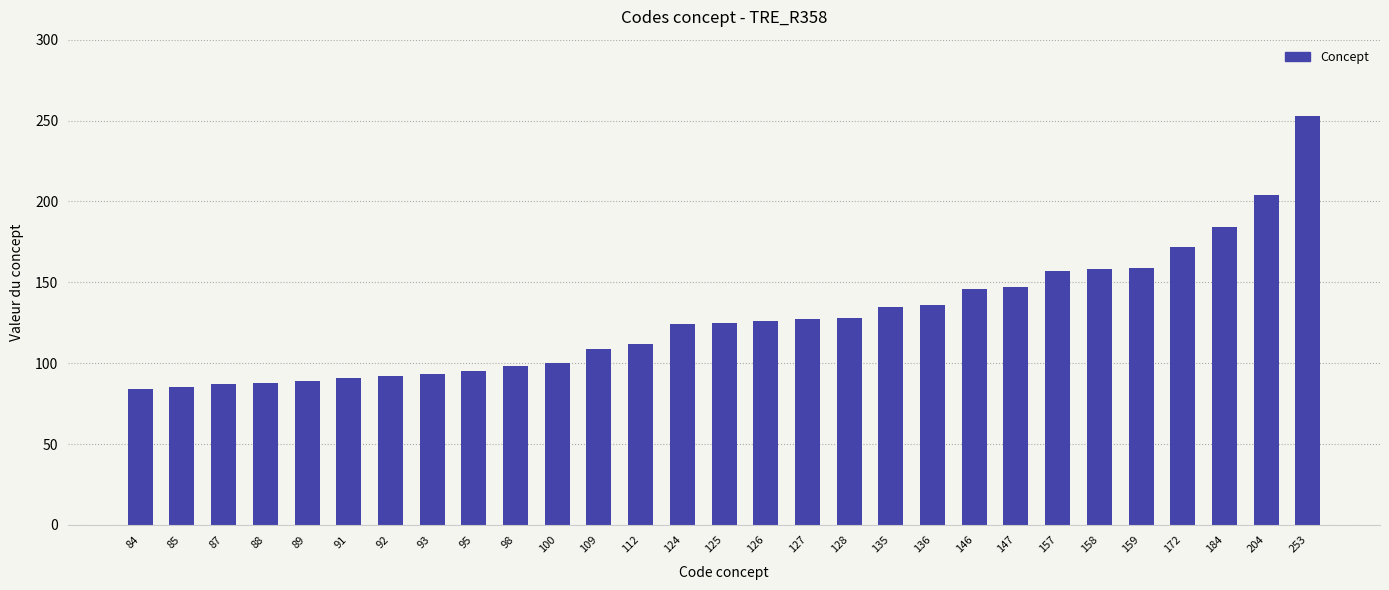

Are the bars grouped side by side (vs. stacked)?

No